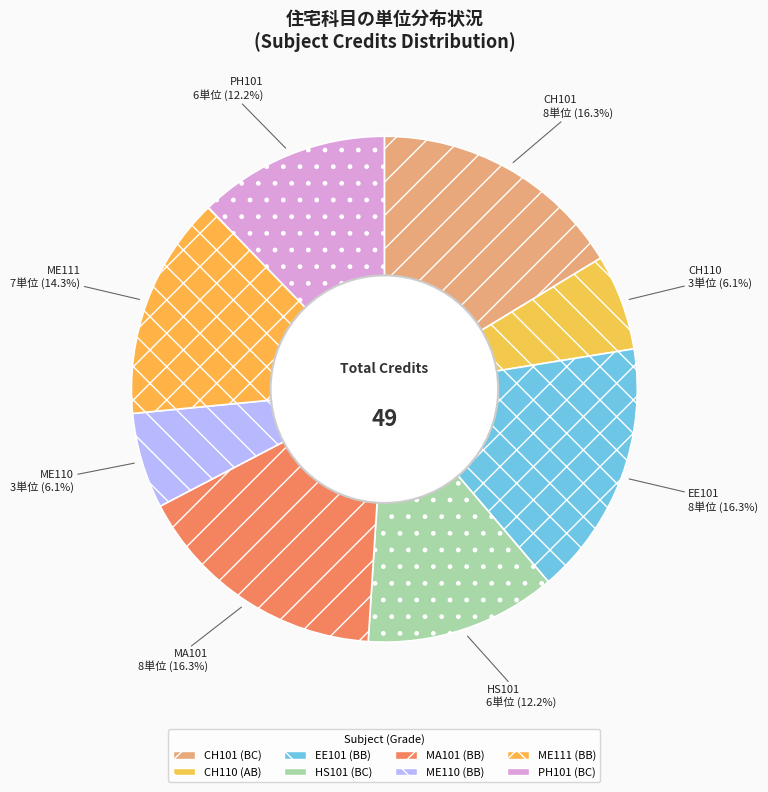

To the nearest percent, what is the combined percentage of CH110 and PH101?

18%